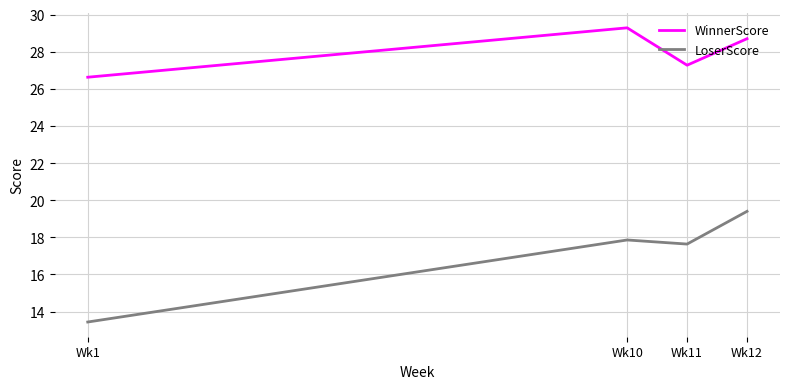

Does the chart have visible grid lines?

Yes